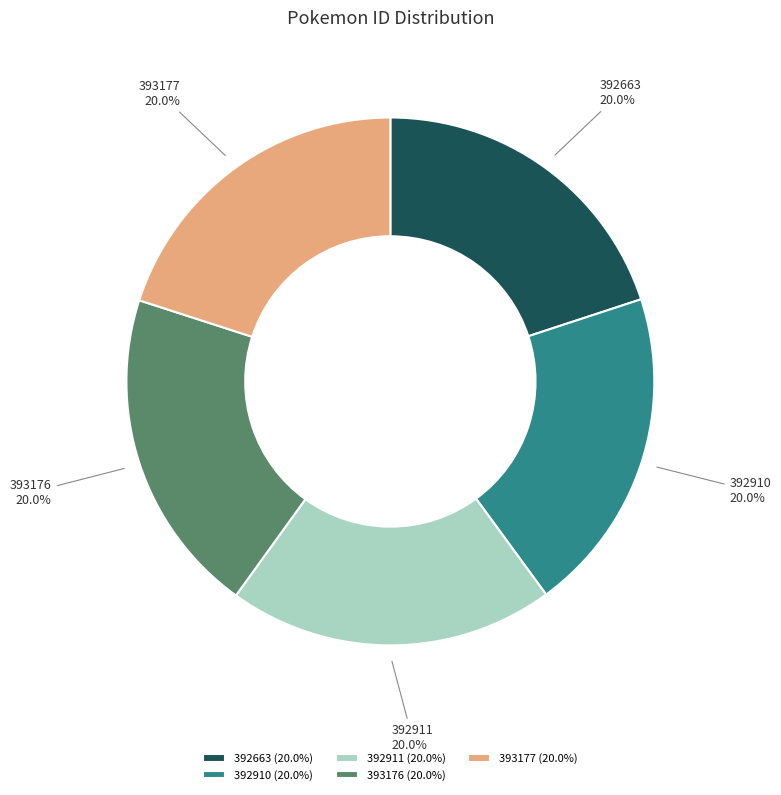

To the nearest percent, what portion does 392911 represent?

20%